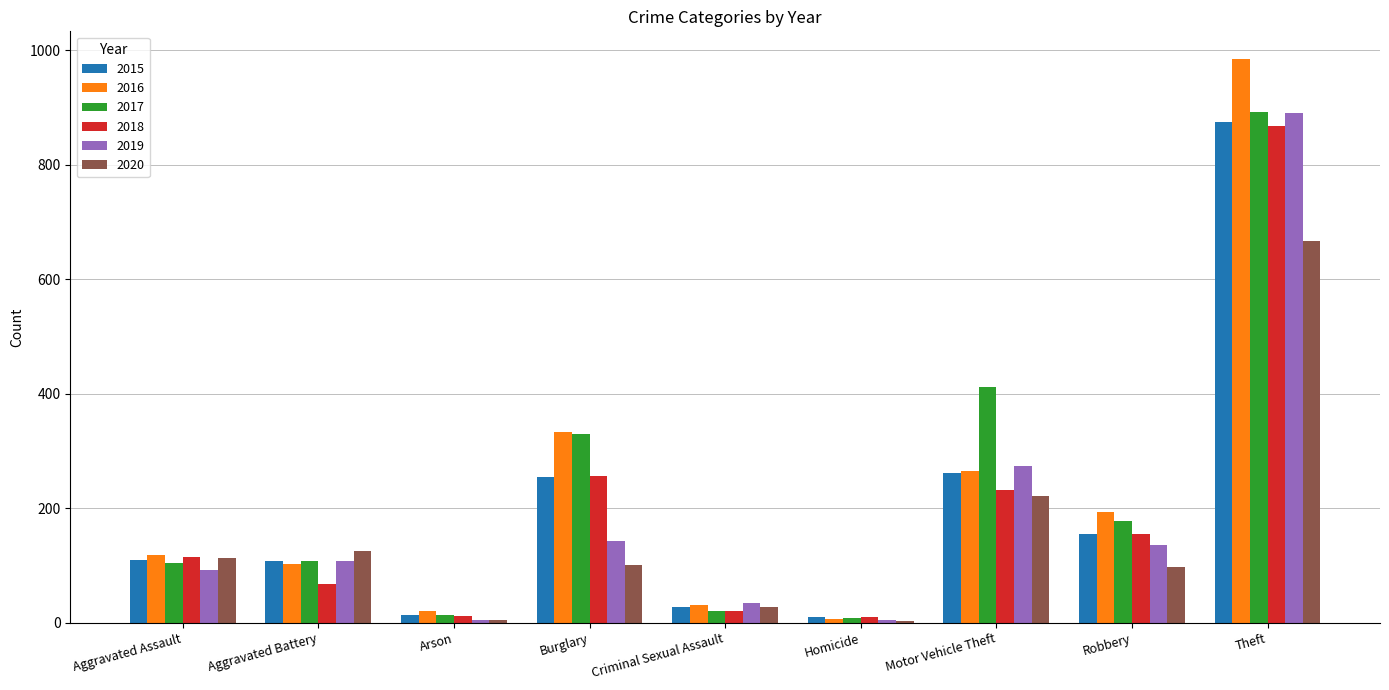

Which label corresponds to the largest value in the chart?

Theft